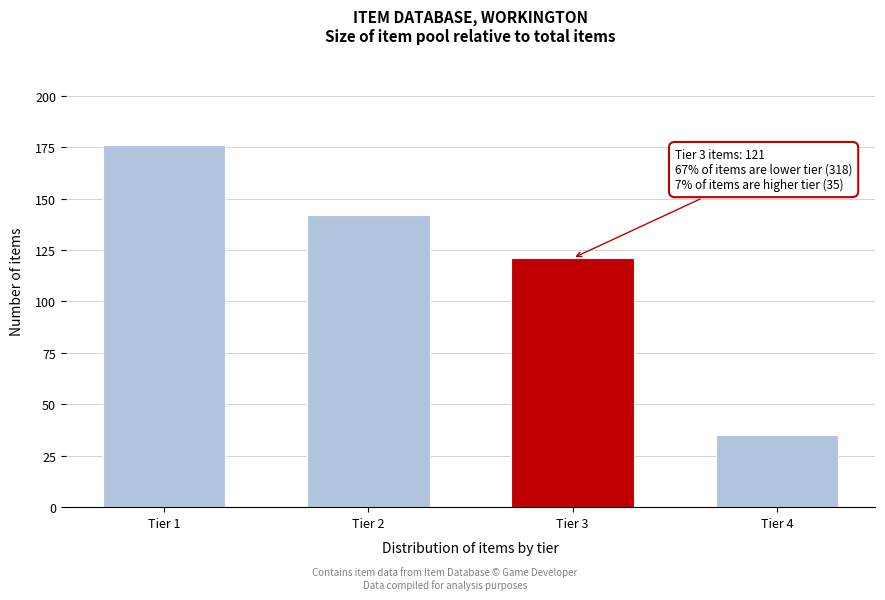

Reading right to left, extract all data points from this chart.

35	121	142	176